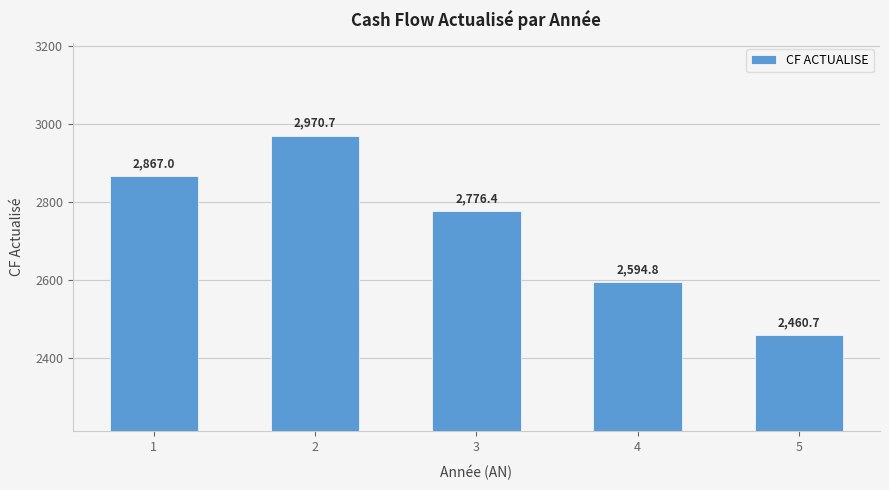

Which label corresponds to the smallest value in the chart?

5